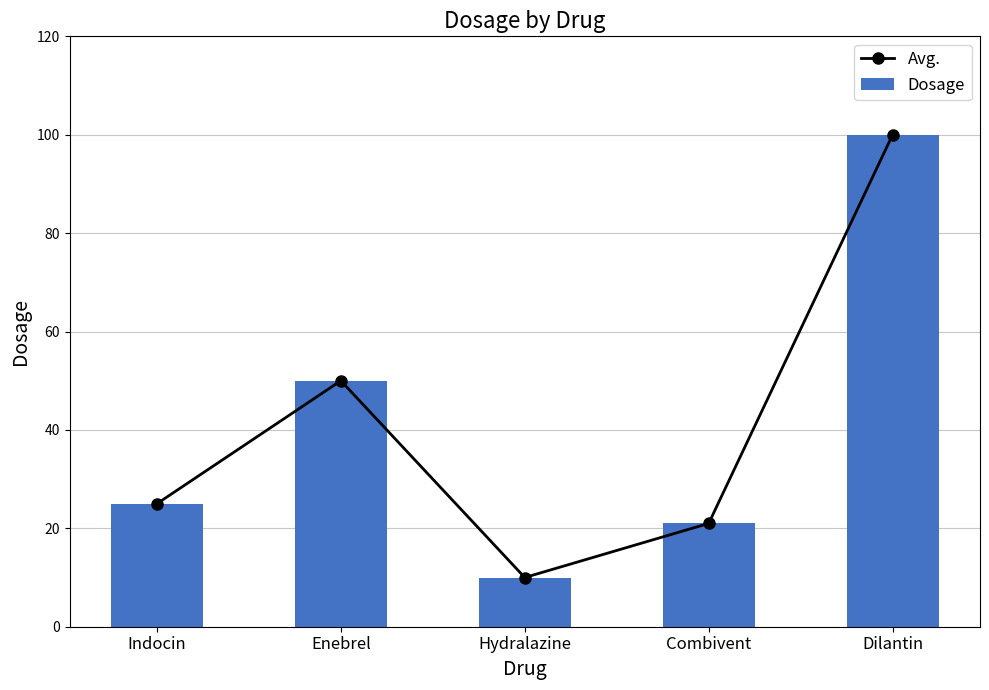

At how many categories does at least one series exceed 40?

2